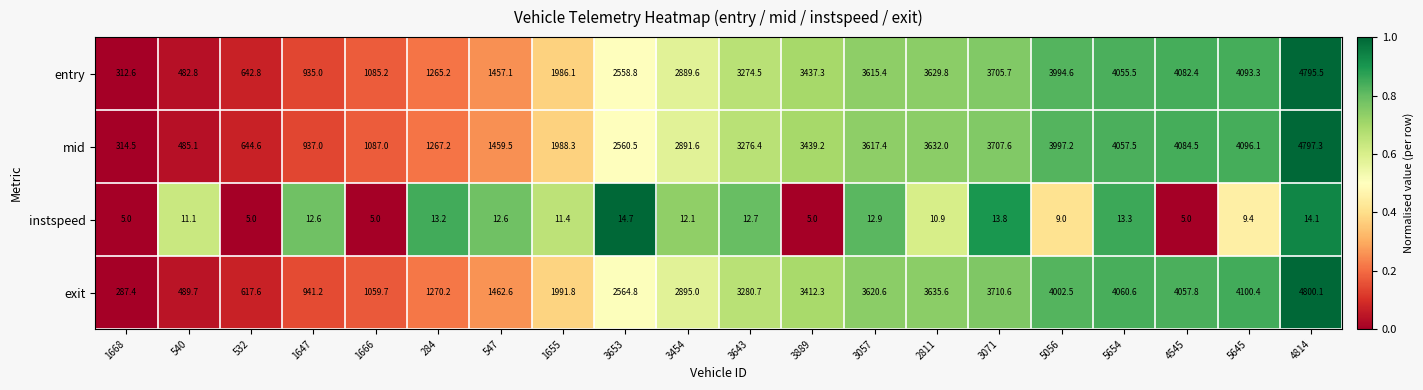

What is the difference between the second highest and second lowest values in the instspeed series?

9.1